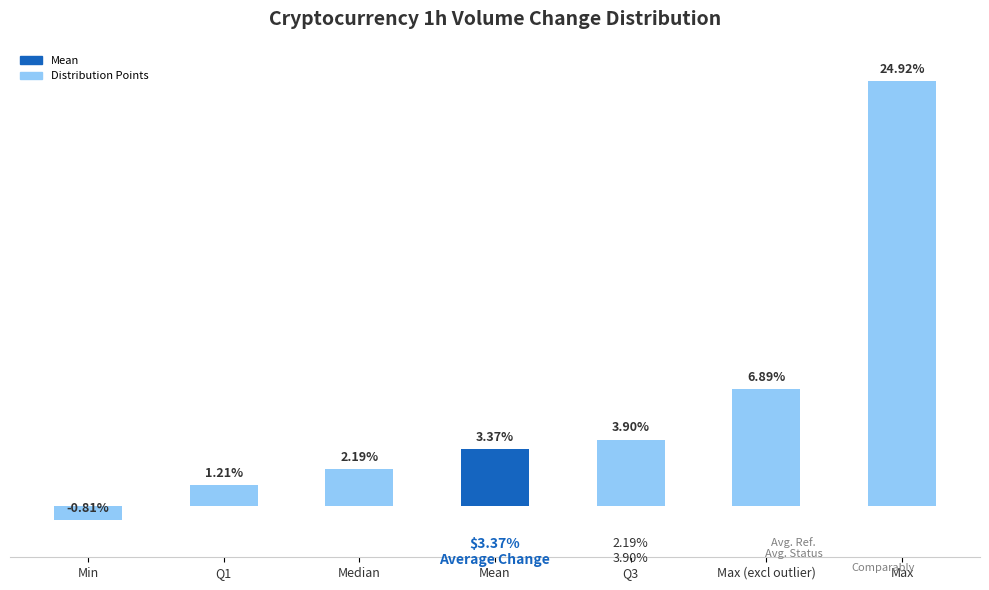

Which label corresponds to the smallest value in the chart?

Min